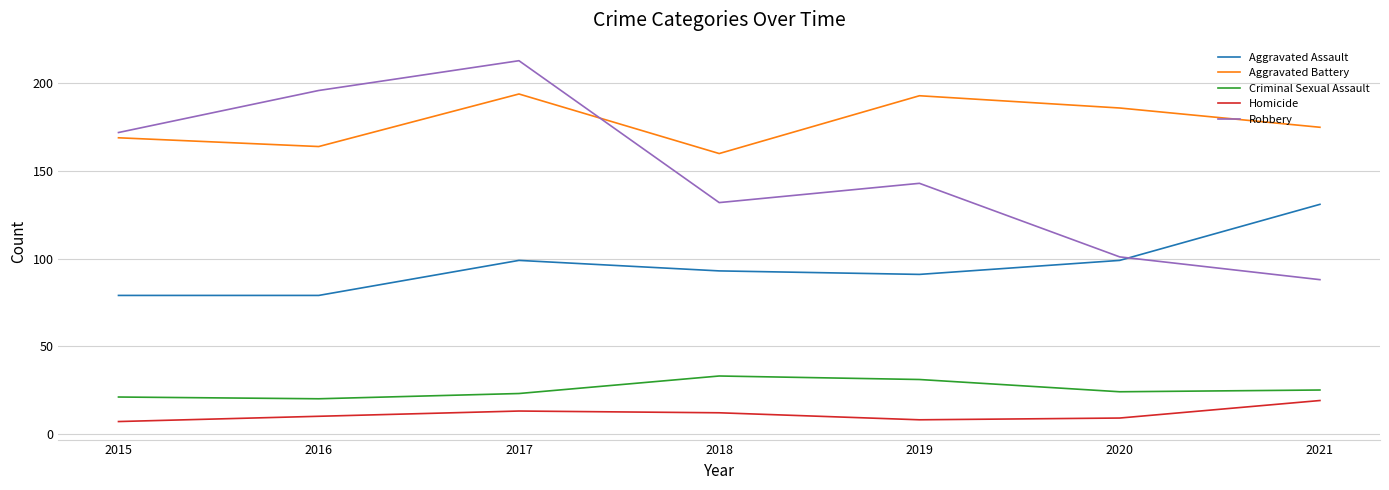

At which category is the sum across all series the highest?

2017